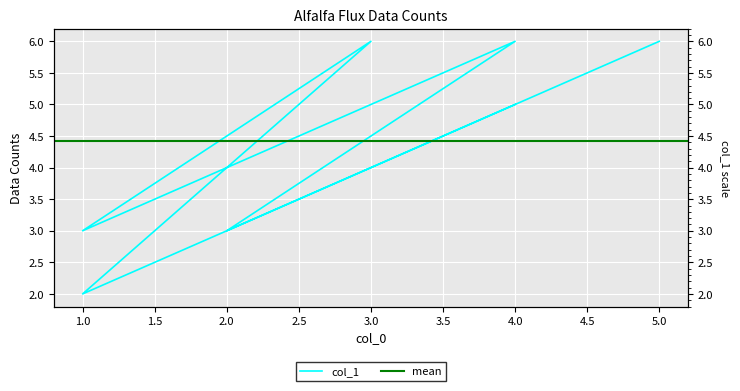

True or false: the data has more than 1 interior local peaks.

True